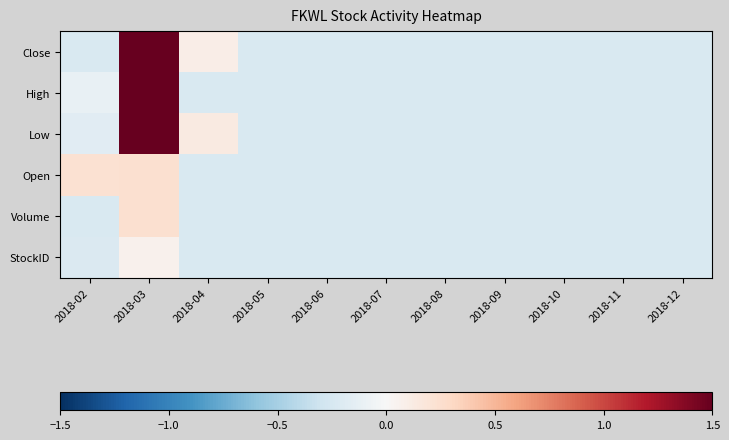

Rank the series at 2018-03 from lowest to highest value.

StockID, Open, Volume, High, Low, Close